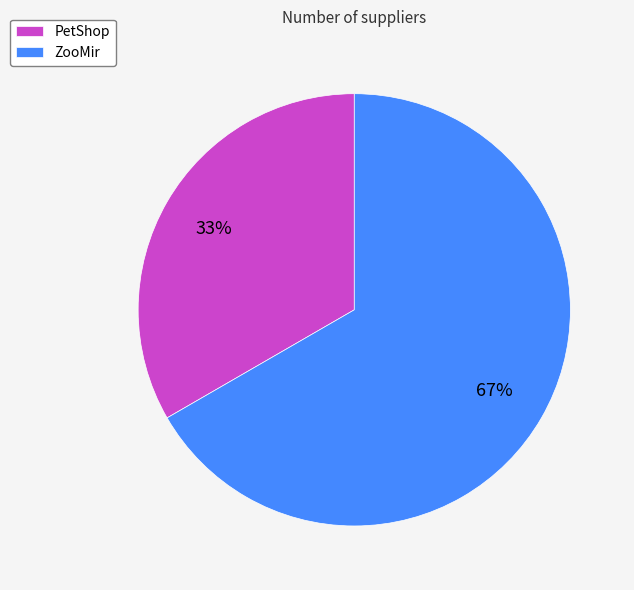

Combined, do PetShop and ZooMir account for over 50%?

Yes